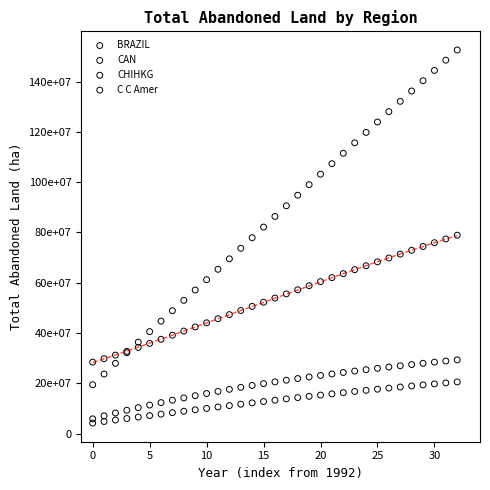

Which series has the widest spread of Y values?

CHIHKG